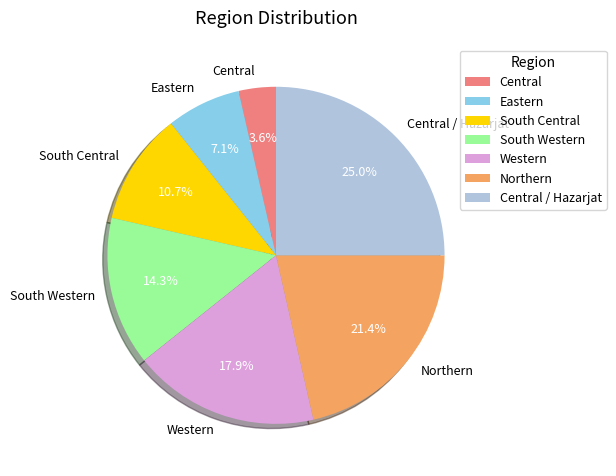

True or false: Northern accounts for 14% of the total.

False